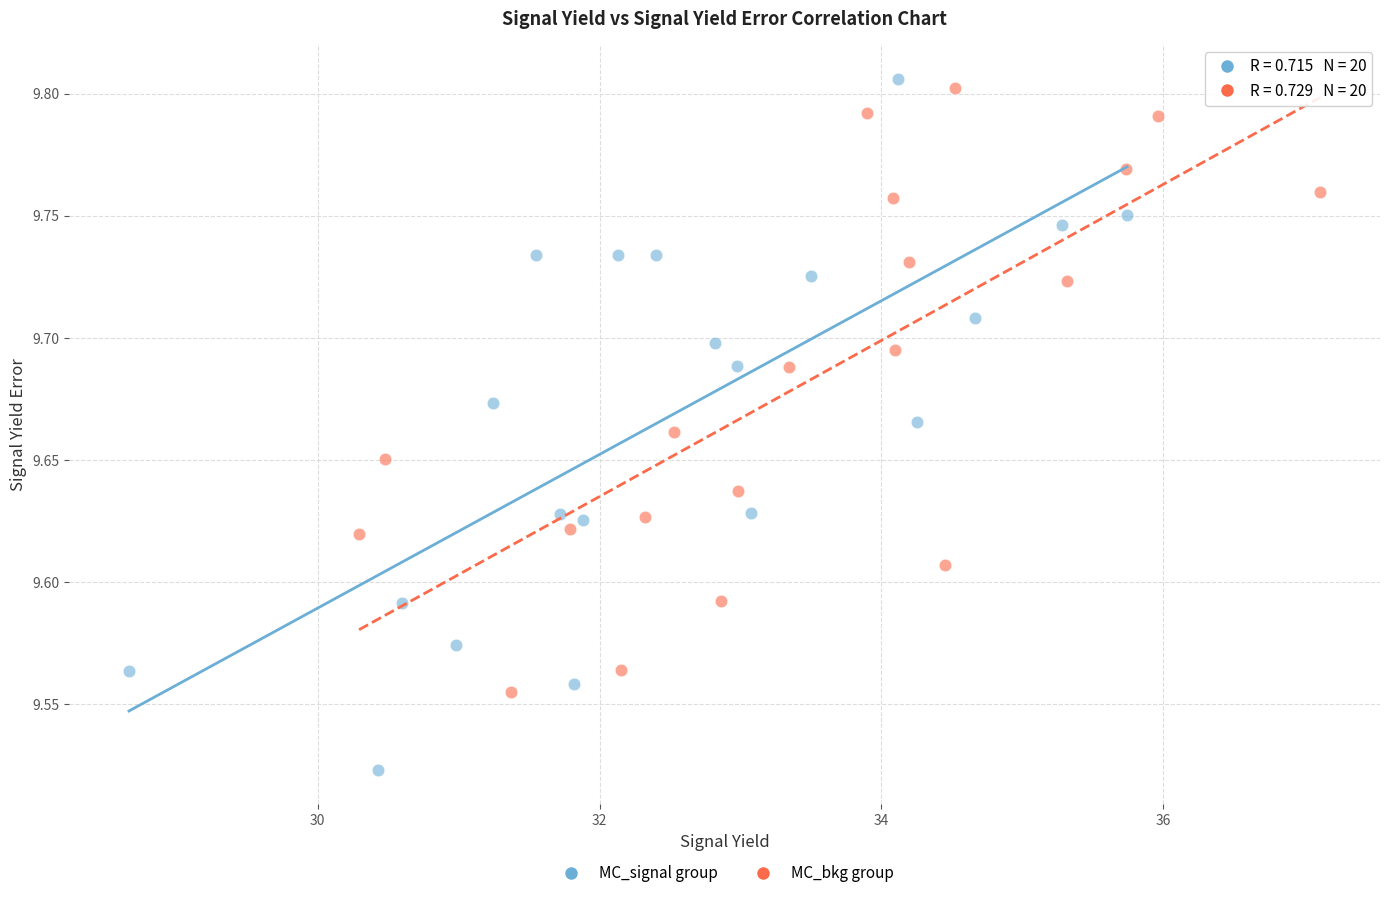

Which series has the largest Y range (max minus min)?

MC_signal group